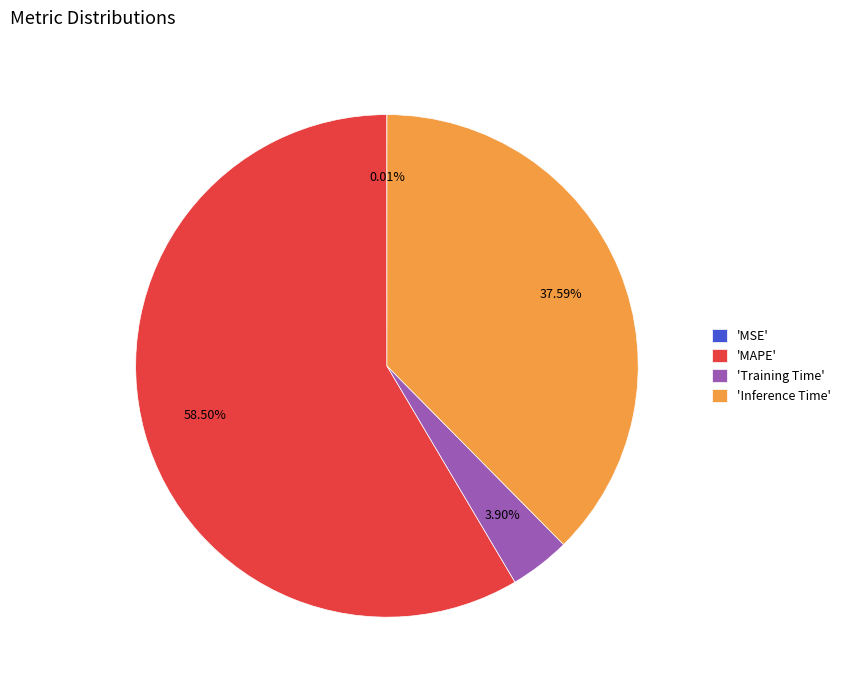

Between 'Inference Time' and 'MAPE', which is larger?

'MAPE'